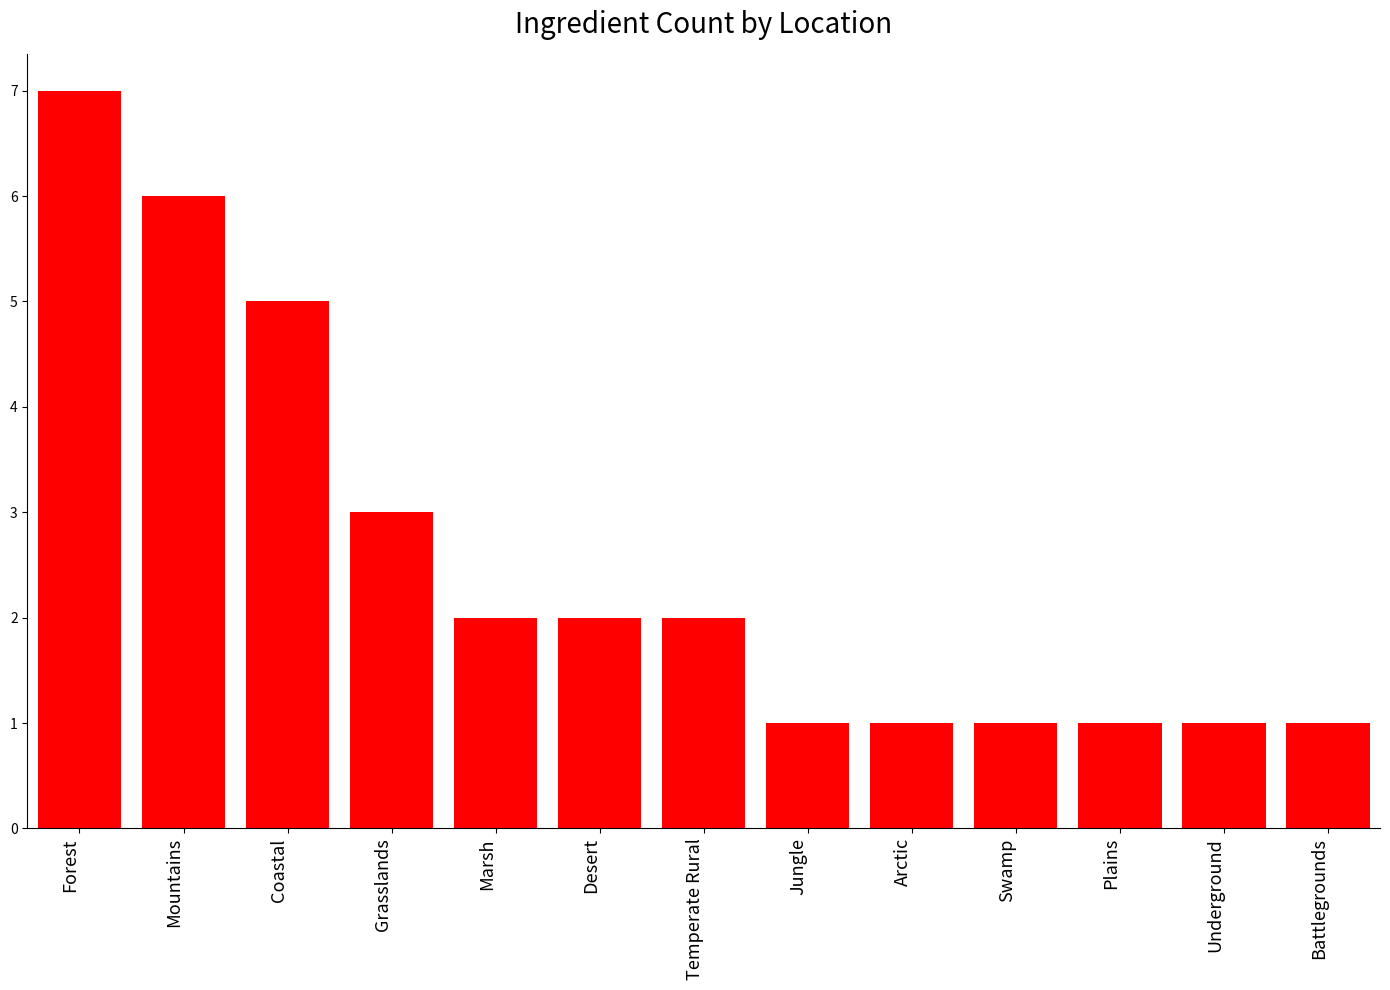

What is the change in value from Coastal to Underground?

-4